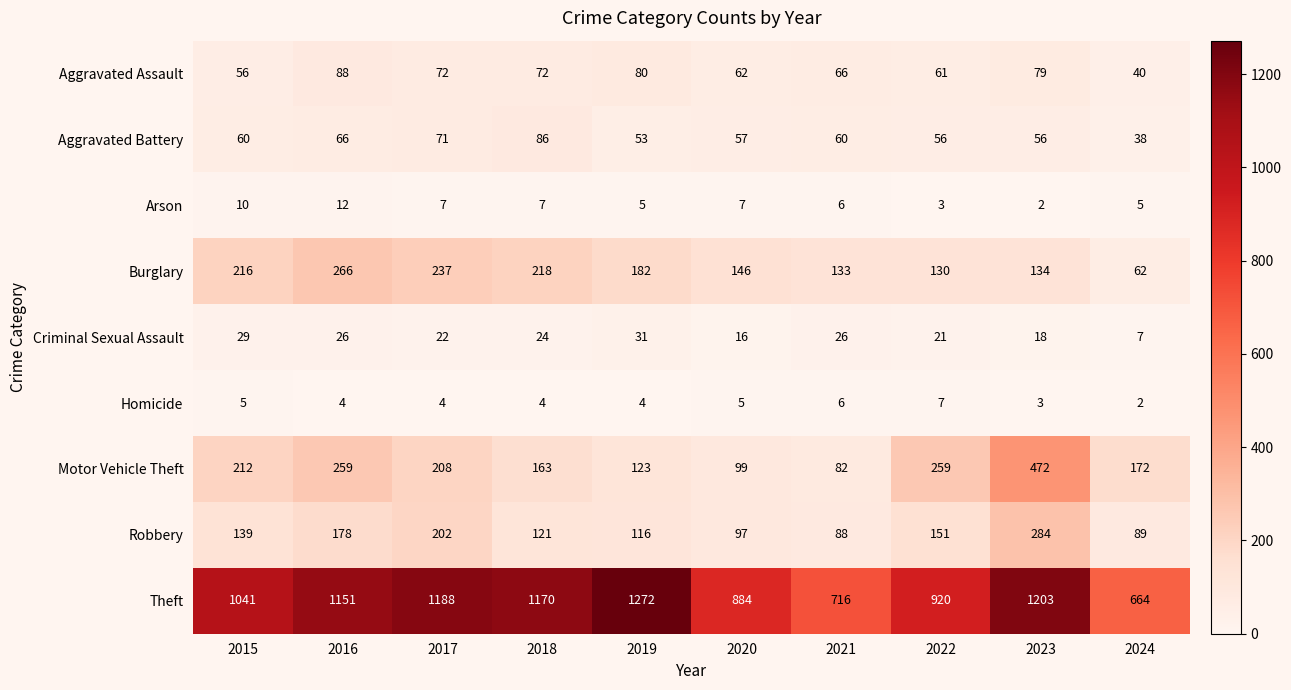

Which series has the widest spread of values?

Theft